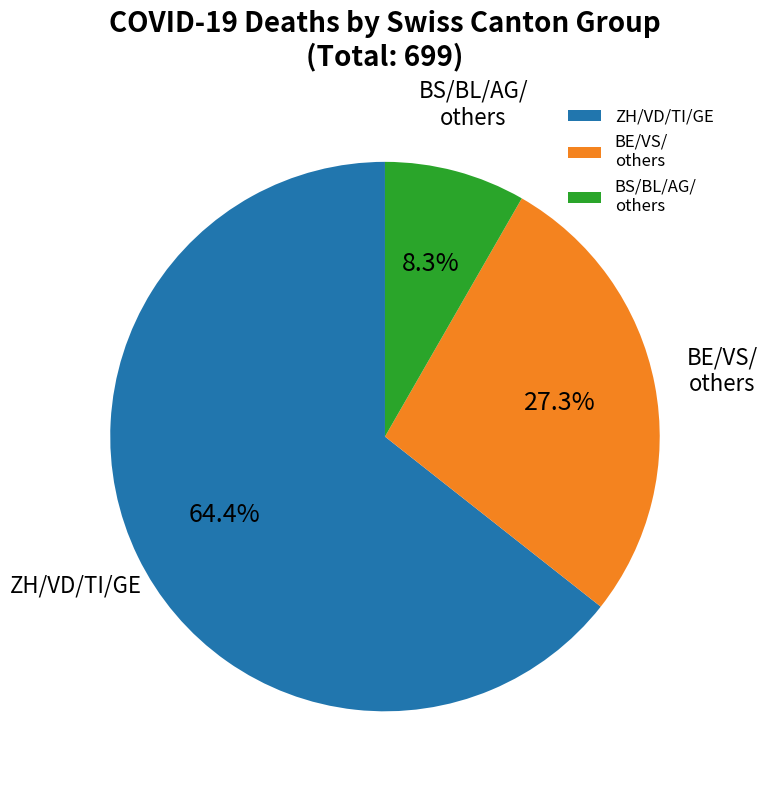

Approximately how many times larger is the value at BS/BL/AG/ others compared to BE/VS/ others?

0.3